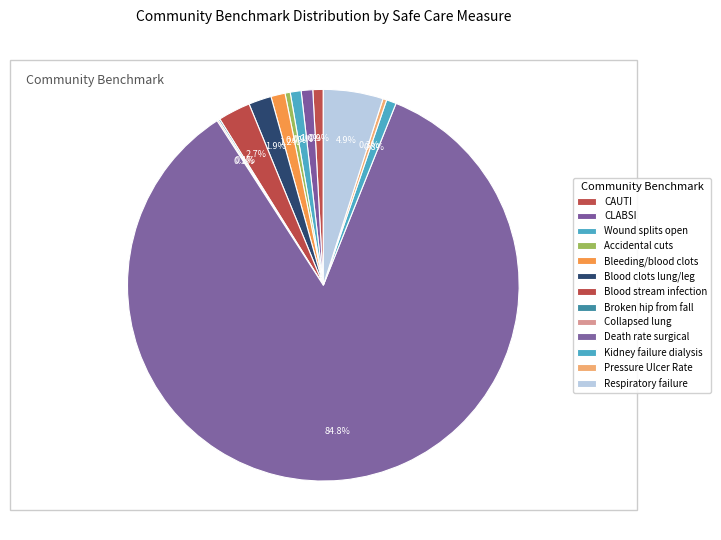

Which slice is the largest?

Death rate among surgical patients